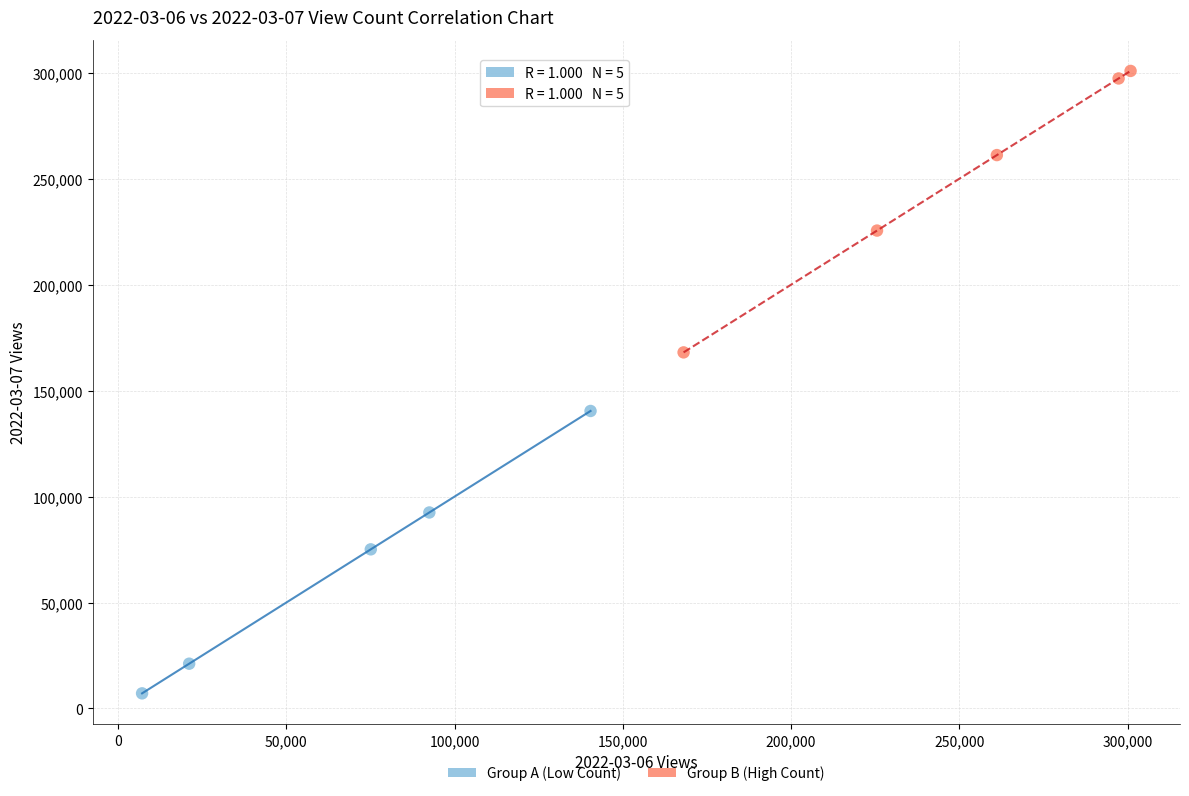

Which series contains the highest Y value?

Group B (High Count)